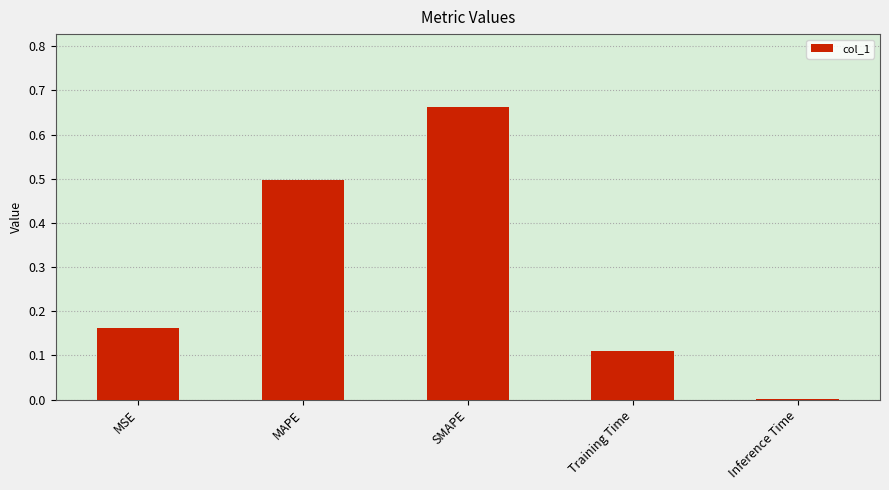

Are the bars horizontal?

No